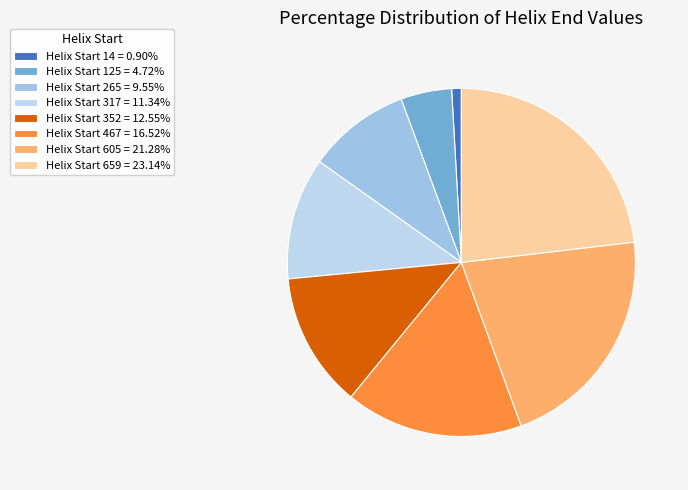

To the nearest percent, what is the average slice percentage?

12%